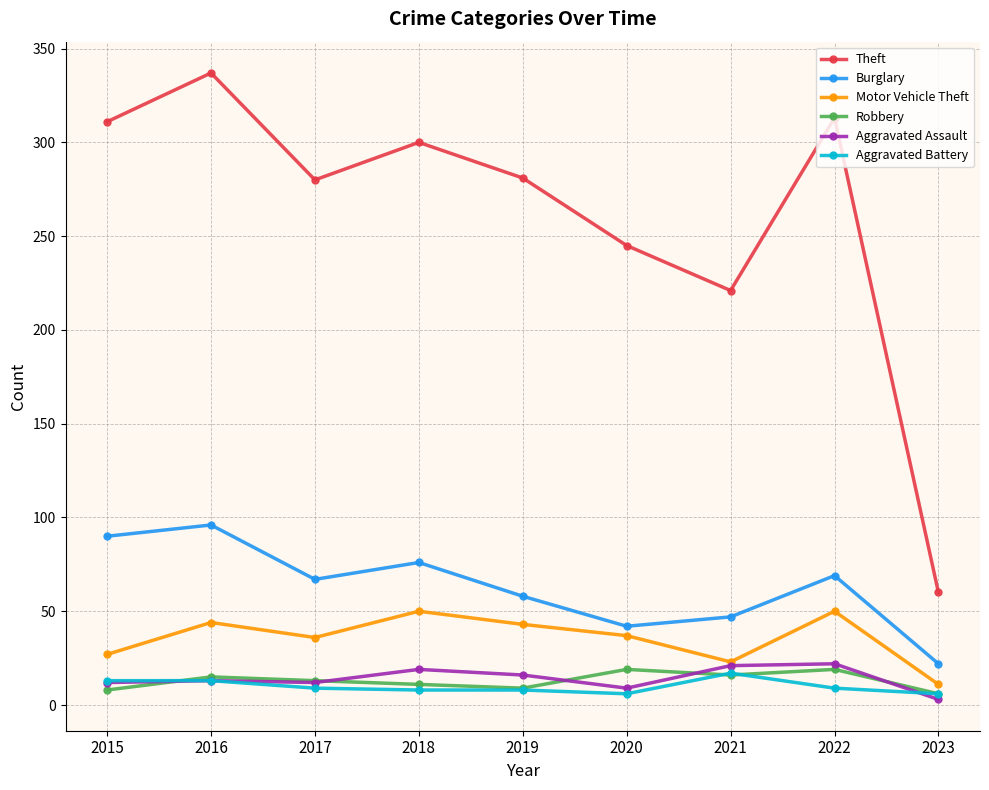

Where is the first local minimum for Theft?

2017